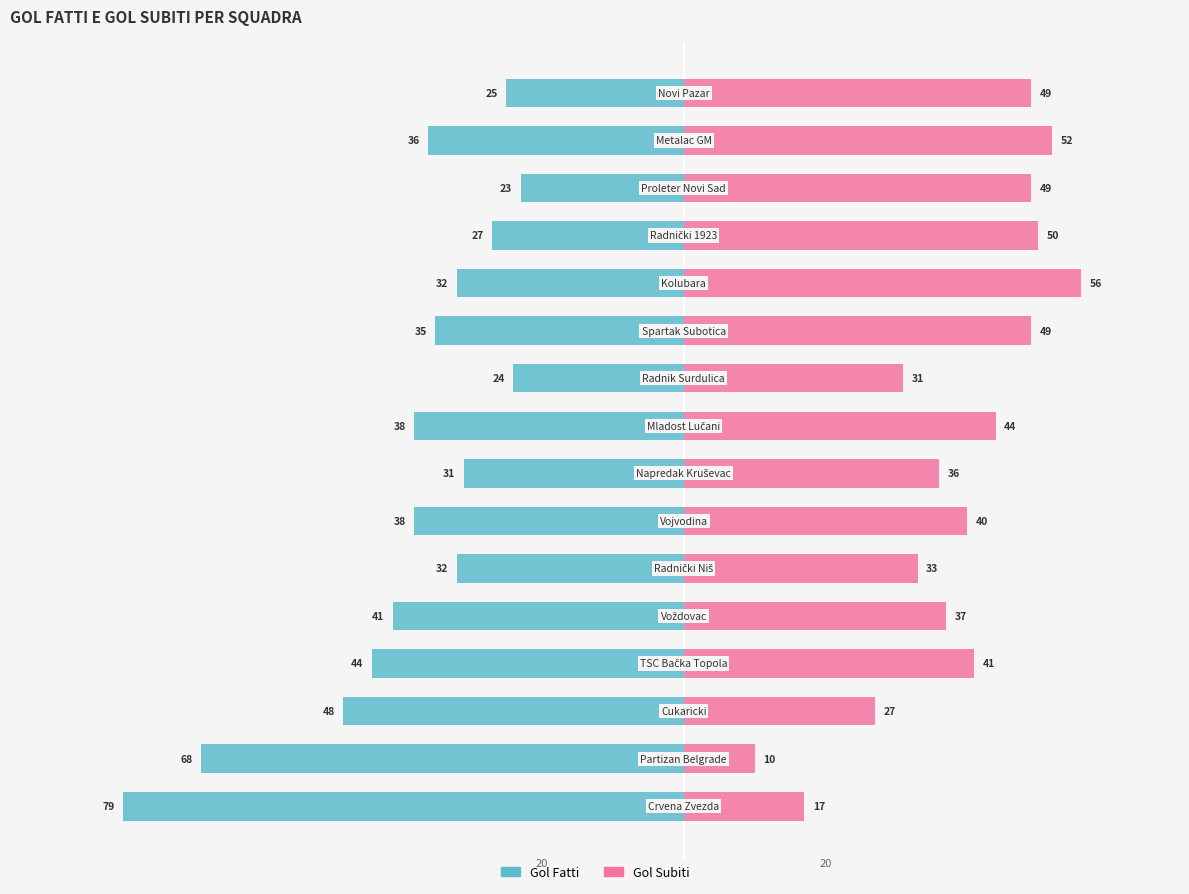

Reading left to right, what are all the values shown in this chart?

Gol Fatti: -79	-68	-48	-44	-41	-32	-38	-31	-38	-24	-35	-32	-27	-23	-36	-25
Gol Subiti: 17	10	27	41	37	33	40	36	44	31	49	56	50	49	52	49